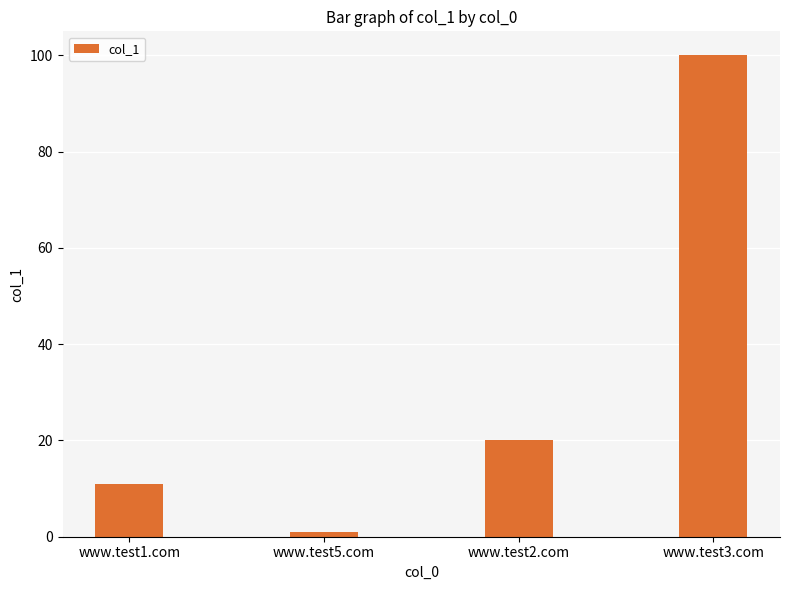

Rank the categories by value from highest to lowest.

www.test3.com, www.test2.com, www.test1.com, www.test5.com